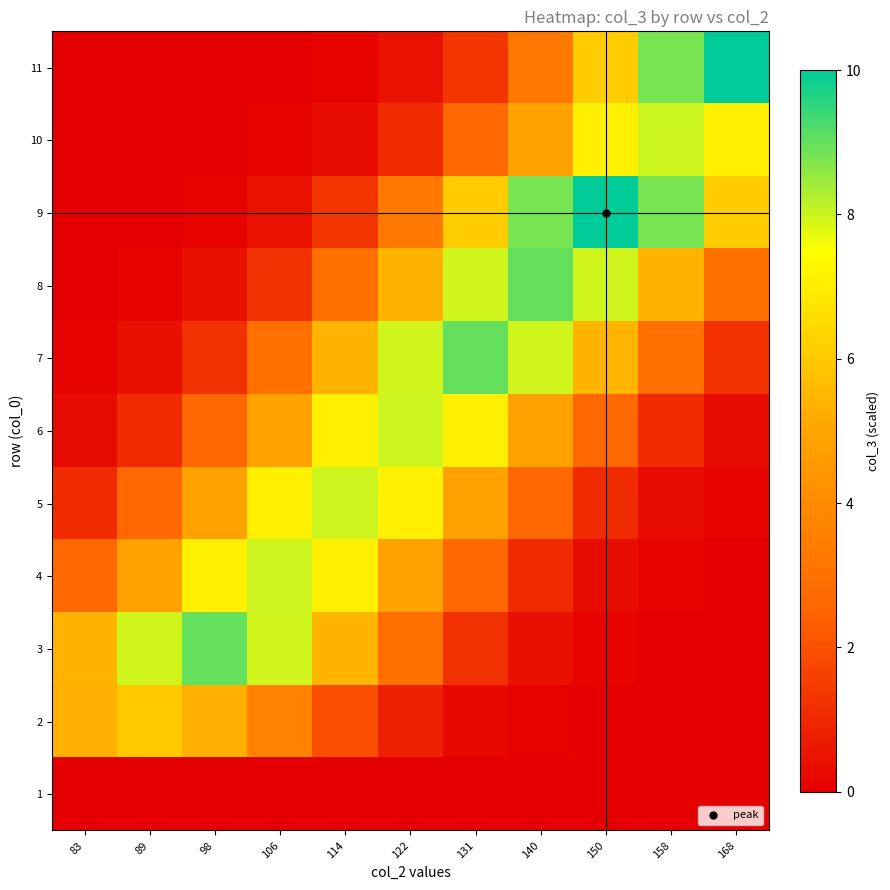

Rank the series at 158 from highest to lowest value.

9, 11, 10, 8, 7, 6, 5, 4, 3, 2, 1